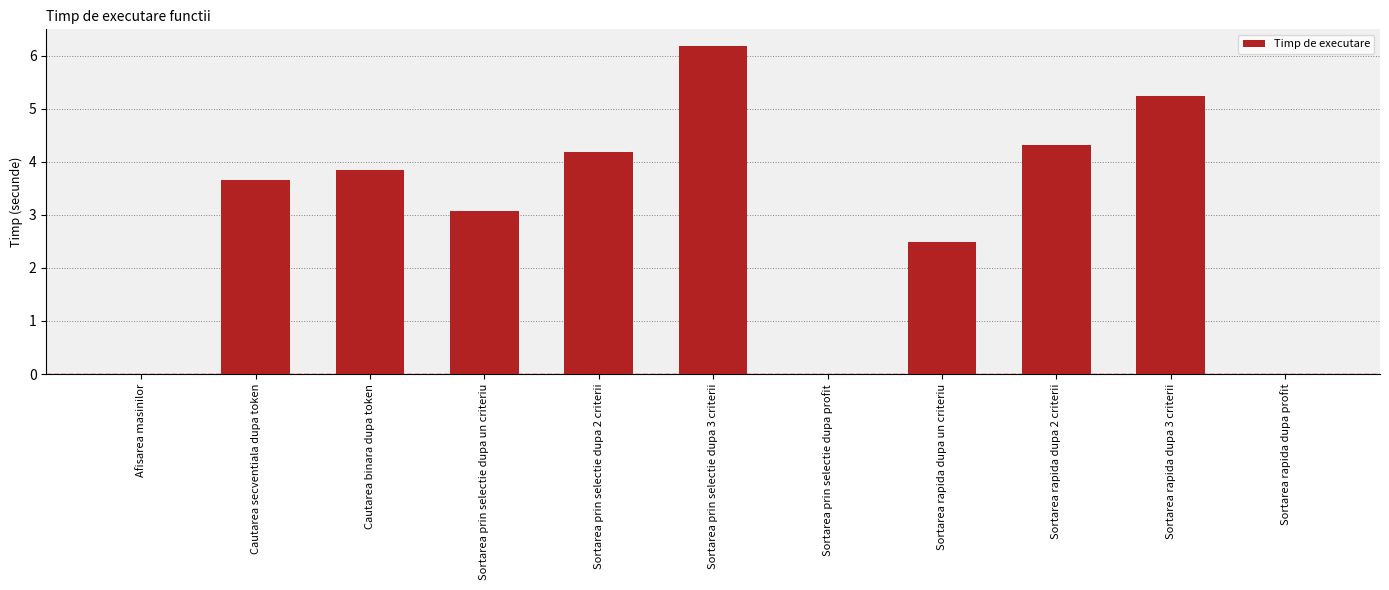

How many data points are above 3?

7